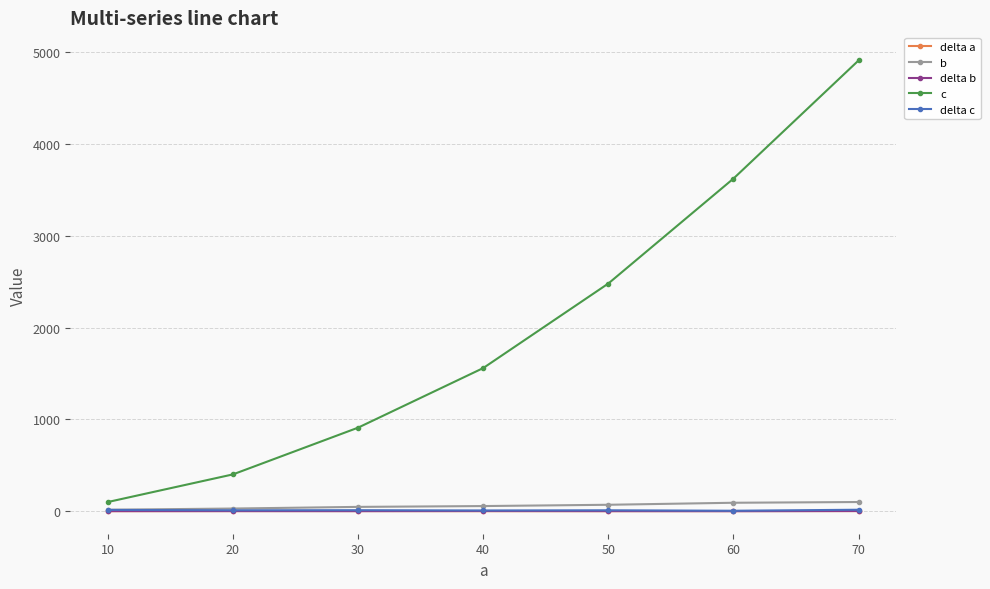

At how many categories does at least one series exceed 4640?

1